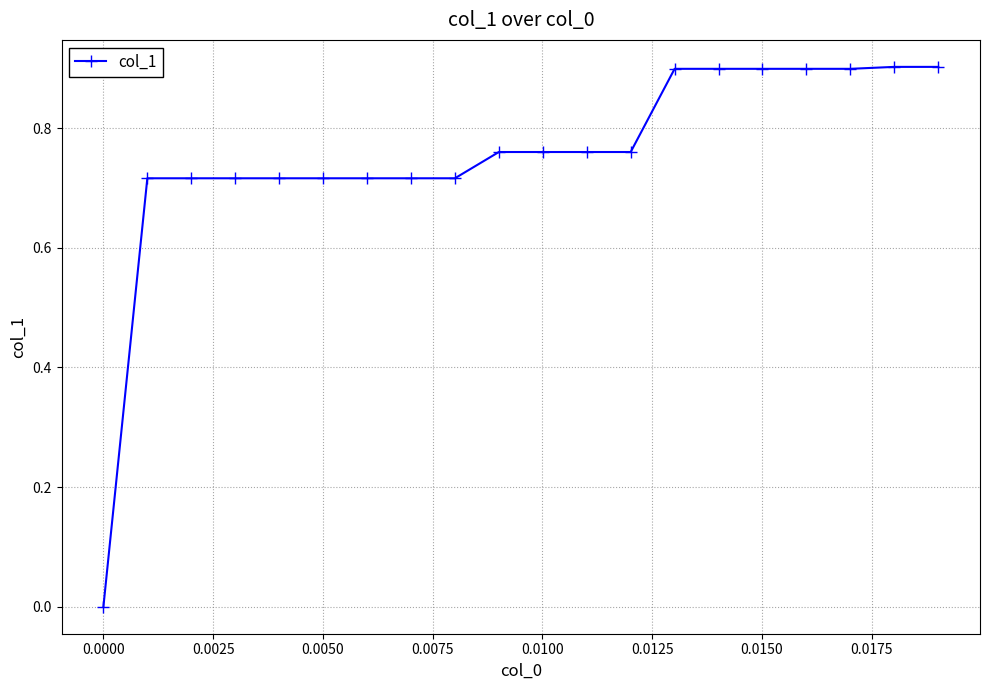

What is the difference between the second highest and minimum values?

0.9